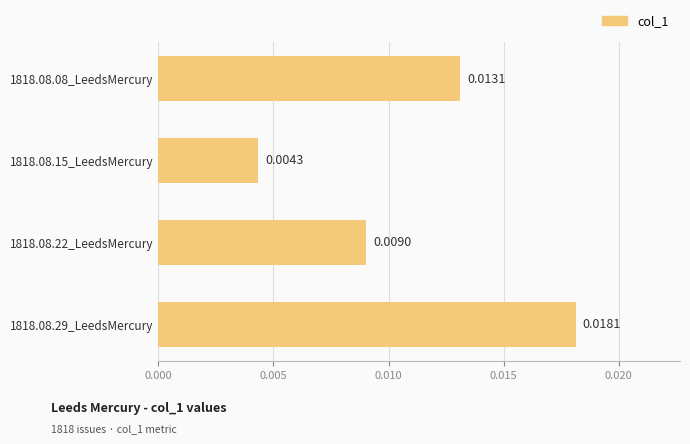

Count the number of categories in the chart.

4